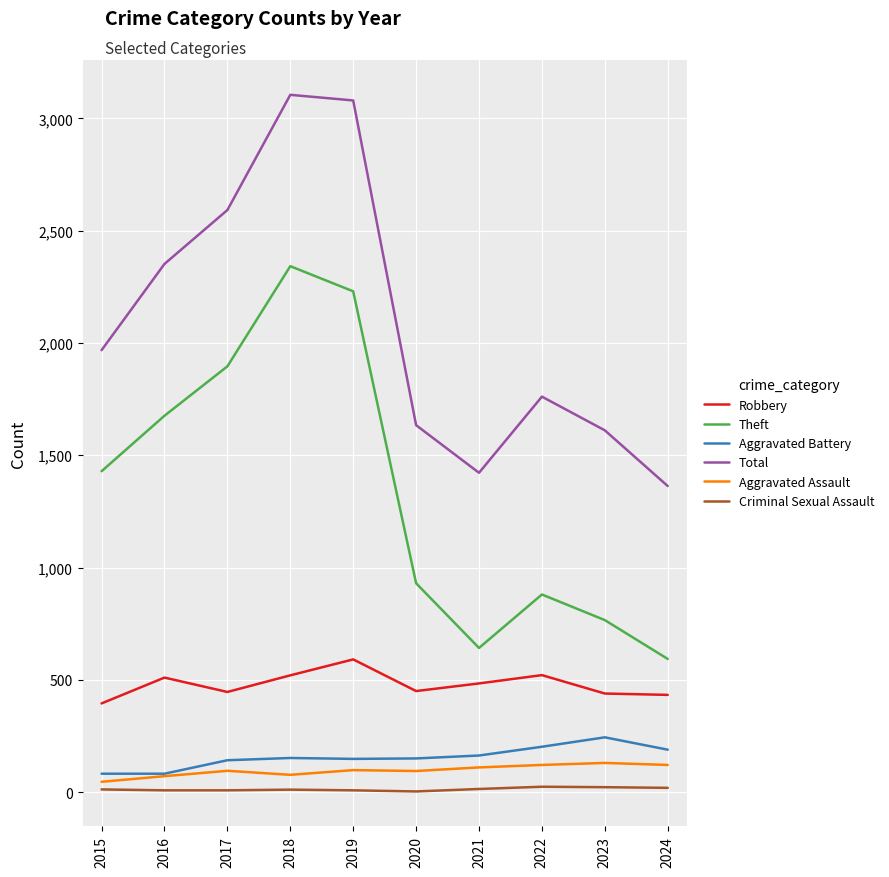

The Aggravated Battery series shows 163 at 2021. True or false?

True